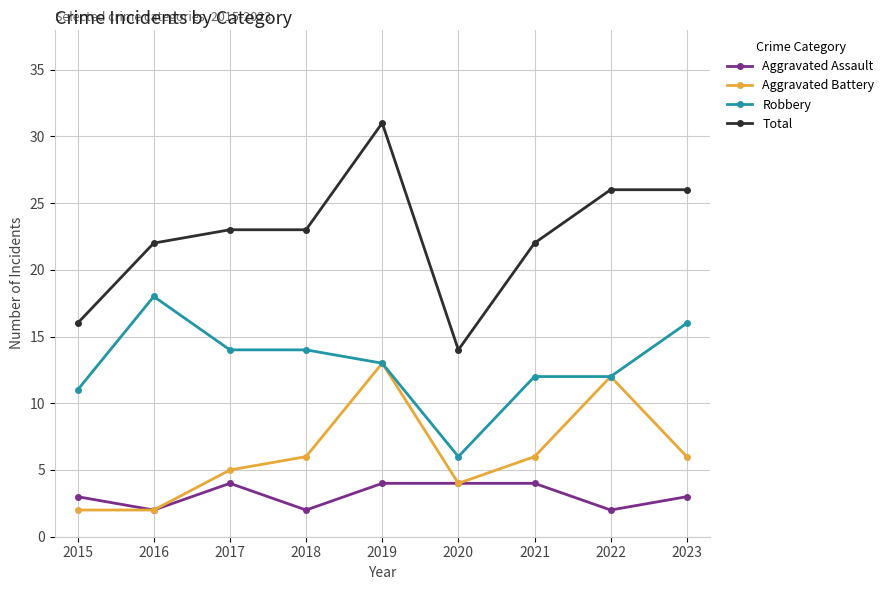

Reading right to left, list all the values displayed in this chart.

Aggravated Assault: 2023=3	2022=2	2021=4	2020=4	2019=4	2018=2	2017=4	2016=2	2015=3
Aggravated Battery: 2023=6	2022=12	2021=6	2020=4	2019=13	2018=6	2017=5	2016=2	2015=2
Robbery: 2023=16	2022=12	2021=12	2020=6	2019=13	2018=14	2017=14	2016=18	2015=11
Total: 2023=26	2022=26	2021=22	2020=14	2019=31	2018=23	2017=23	2016=22	2015=16